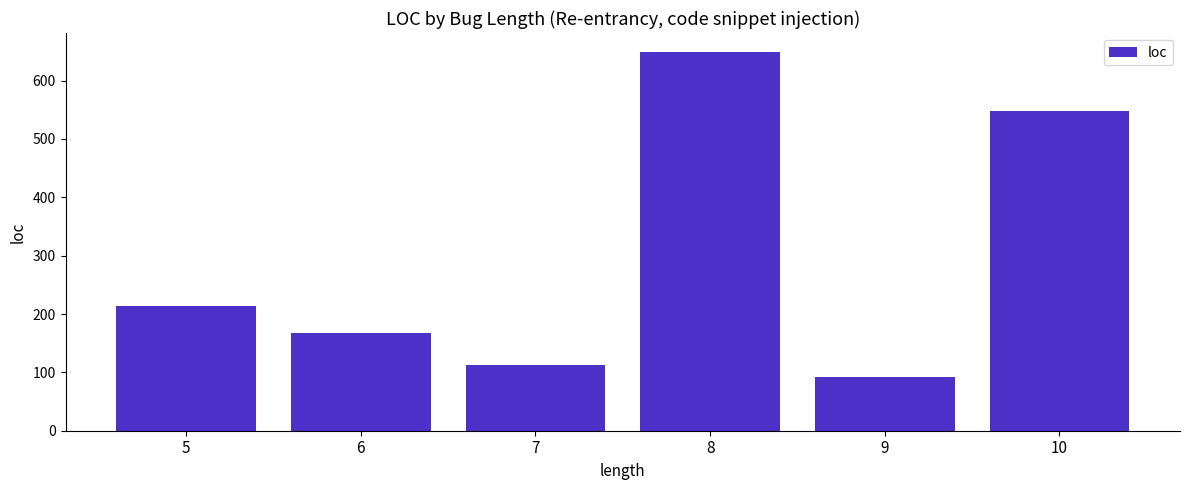

What is the ratio of the value at 8 to the value at 5?

3.0